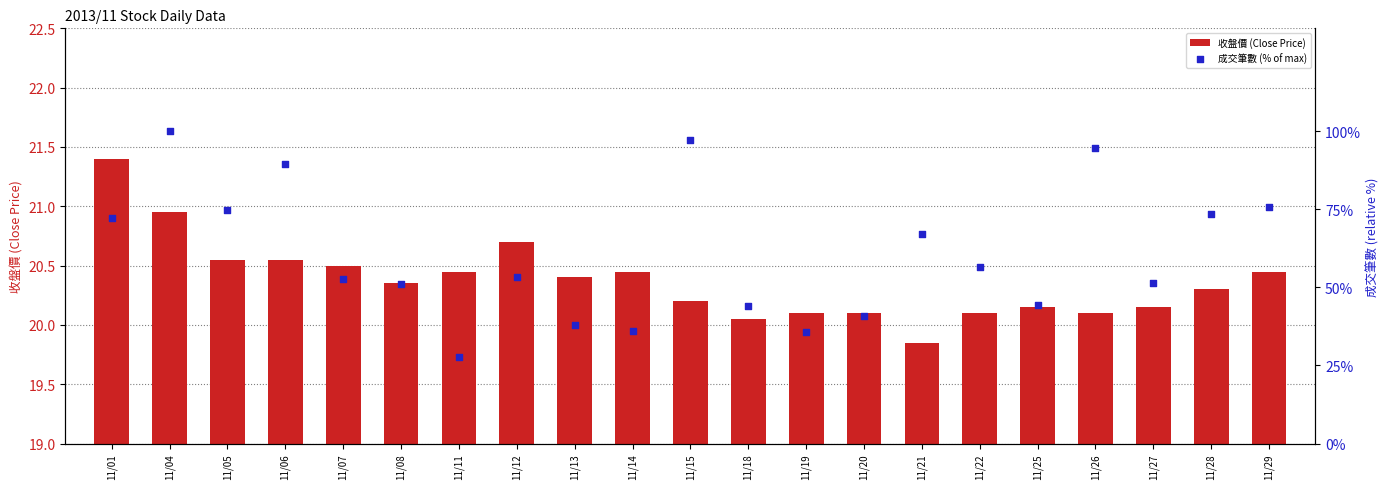

What is the total value across all series at 11/28?

93.7